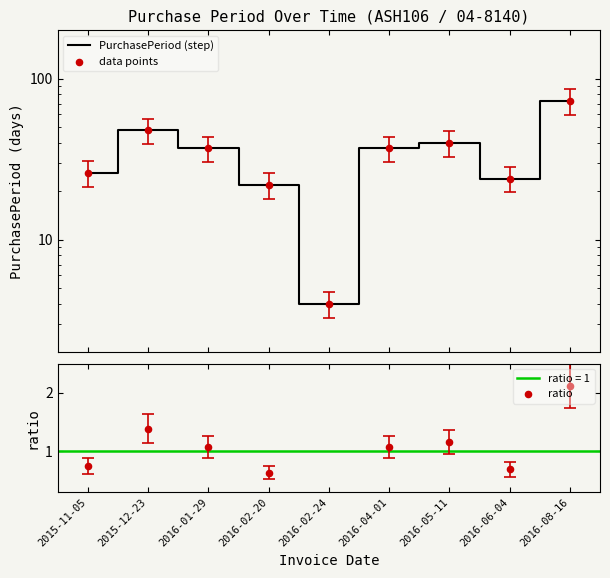

Which series has the largest total across all categories?

PurchasePeriod (step)